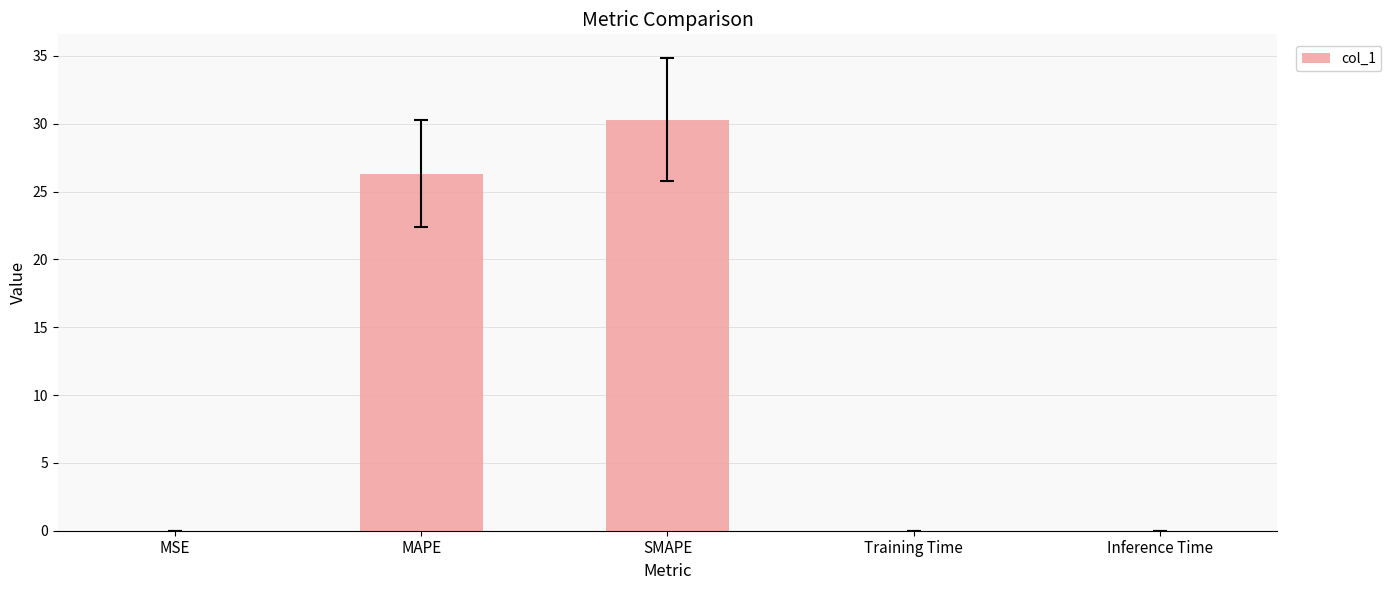

What is the sum of all values?

56.6